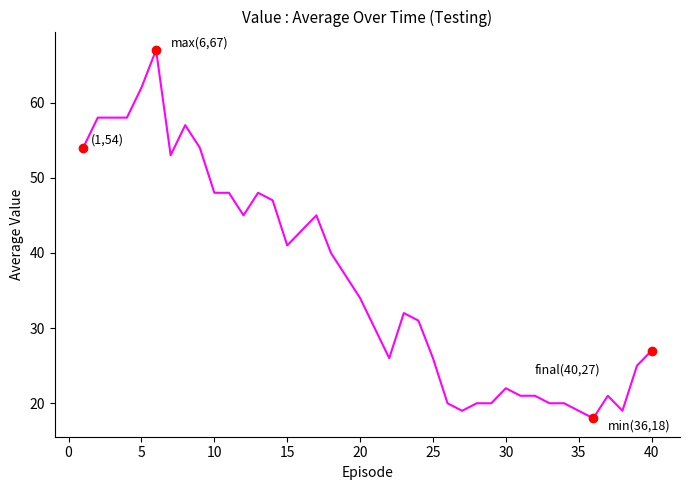

What is the greatest value displayed?

67